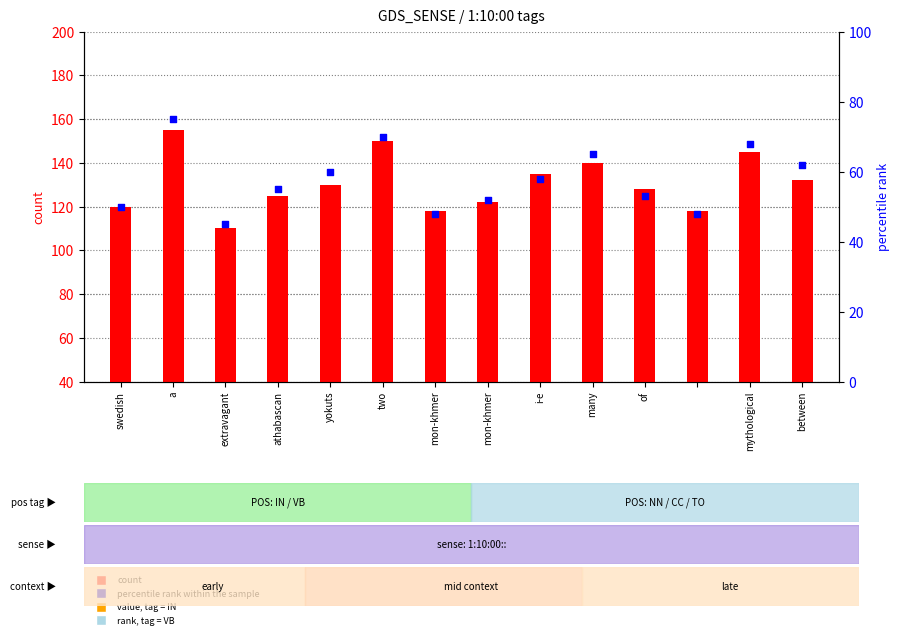

At how many categories does at least one series exceed 58?

14